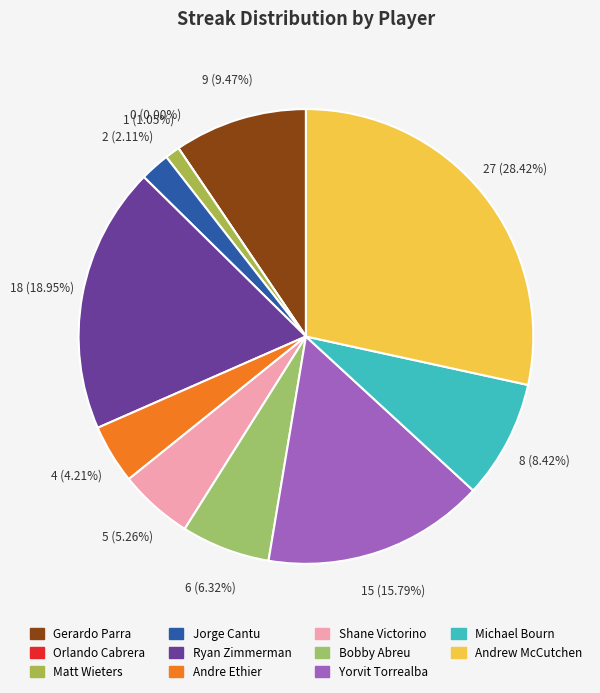

How many segments does this pie chart have?

11